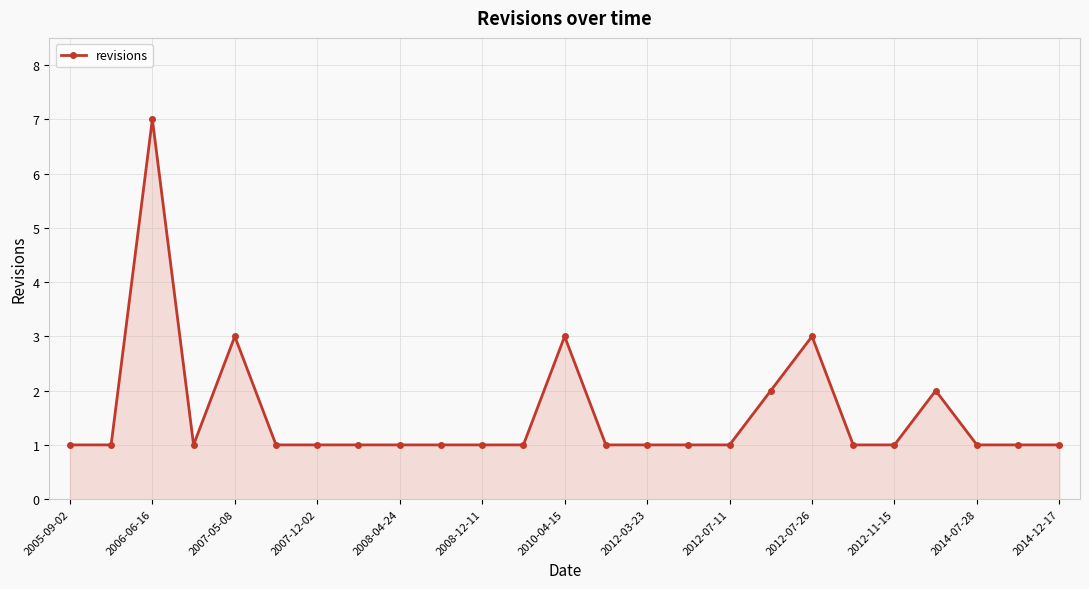

What is the value of the 12th point from the left?

1